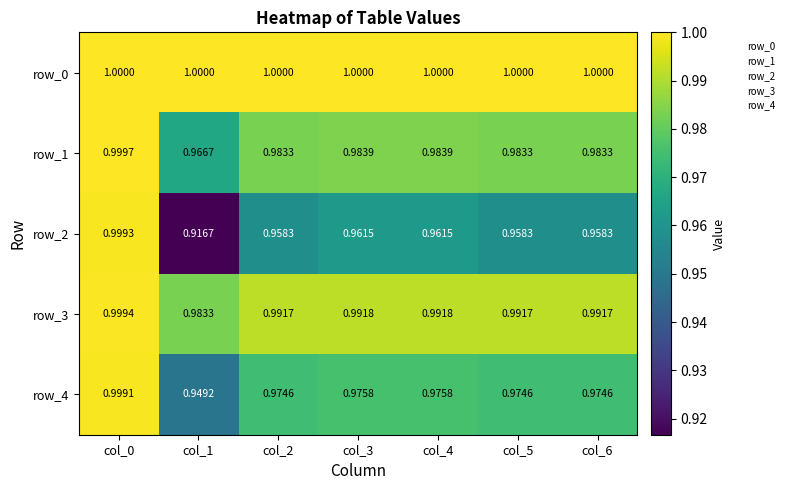

True or false: row_1 has a value of 1.0 at col_5.

True